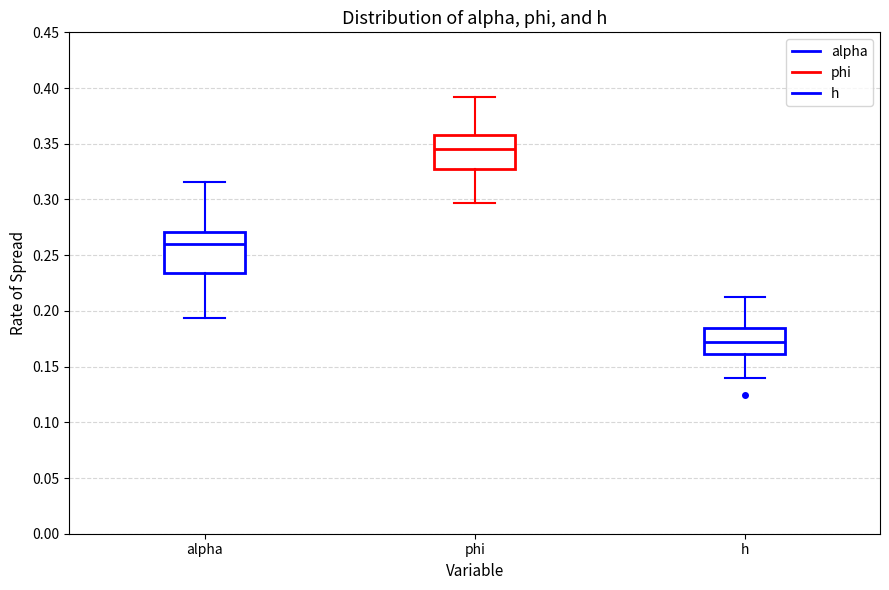

Which box has the lowest median line?

h